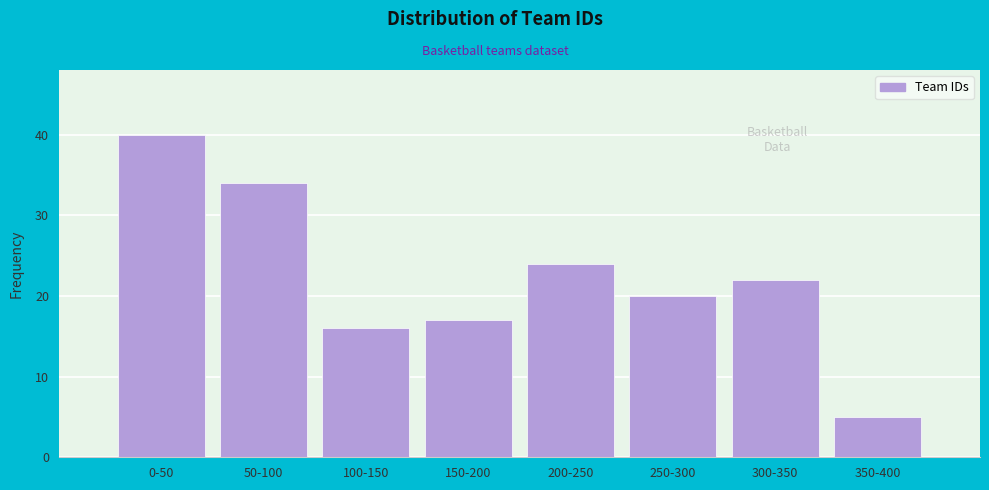

Reading right to left, extract all data points from this chart.

350-400=5	300-350=22	250-300=20	200-250=24	150-200=17	100-150=16	50-100=34	0-50=40